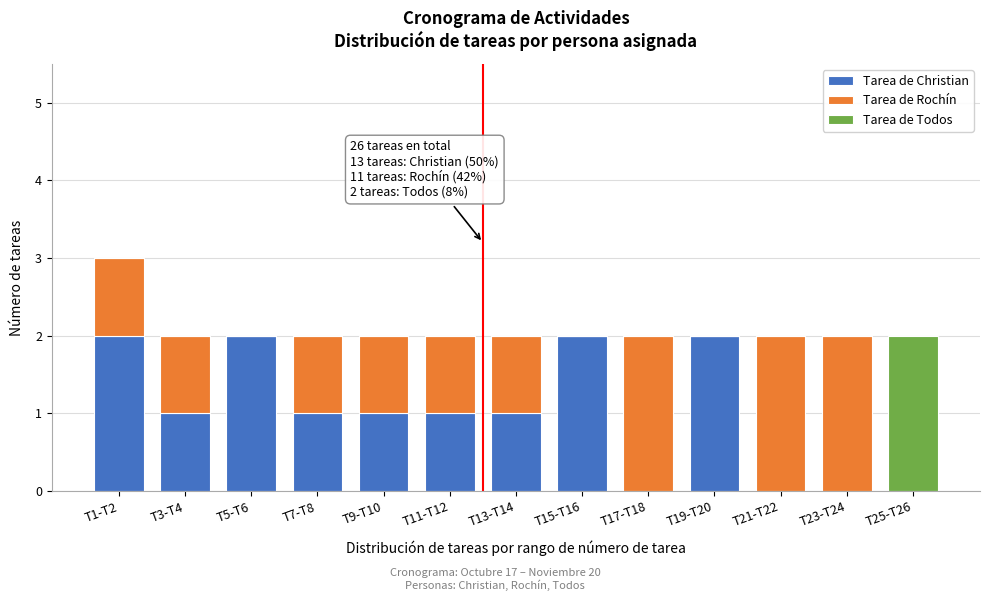

At which category is the sum across all series the highest?

T1-T2